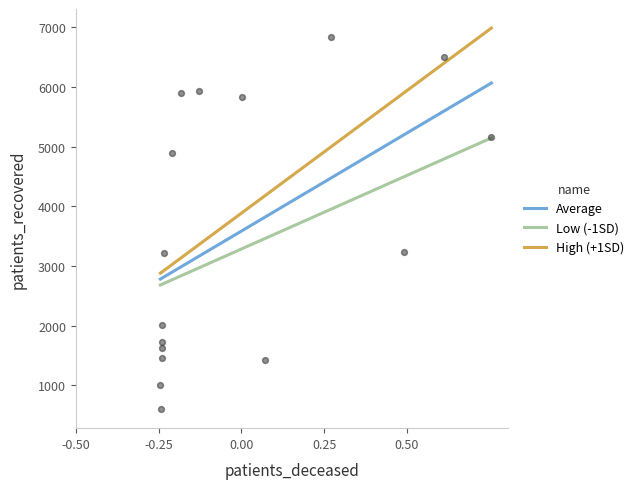

True or false: Low (-1SD) and High (+1SD) intersect in this chart.

False